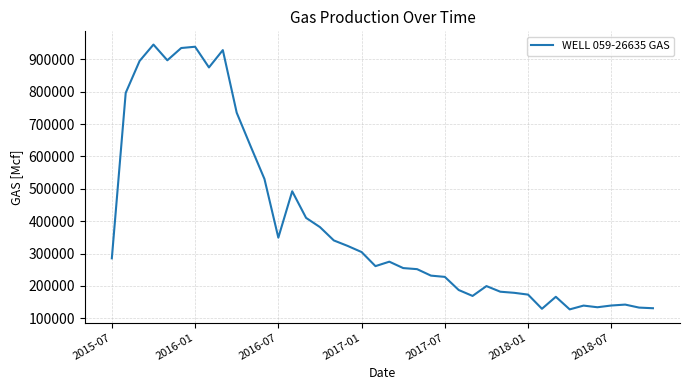

What is the greatest value displayed?

945475